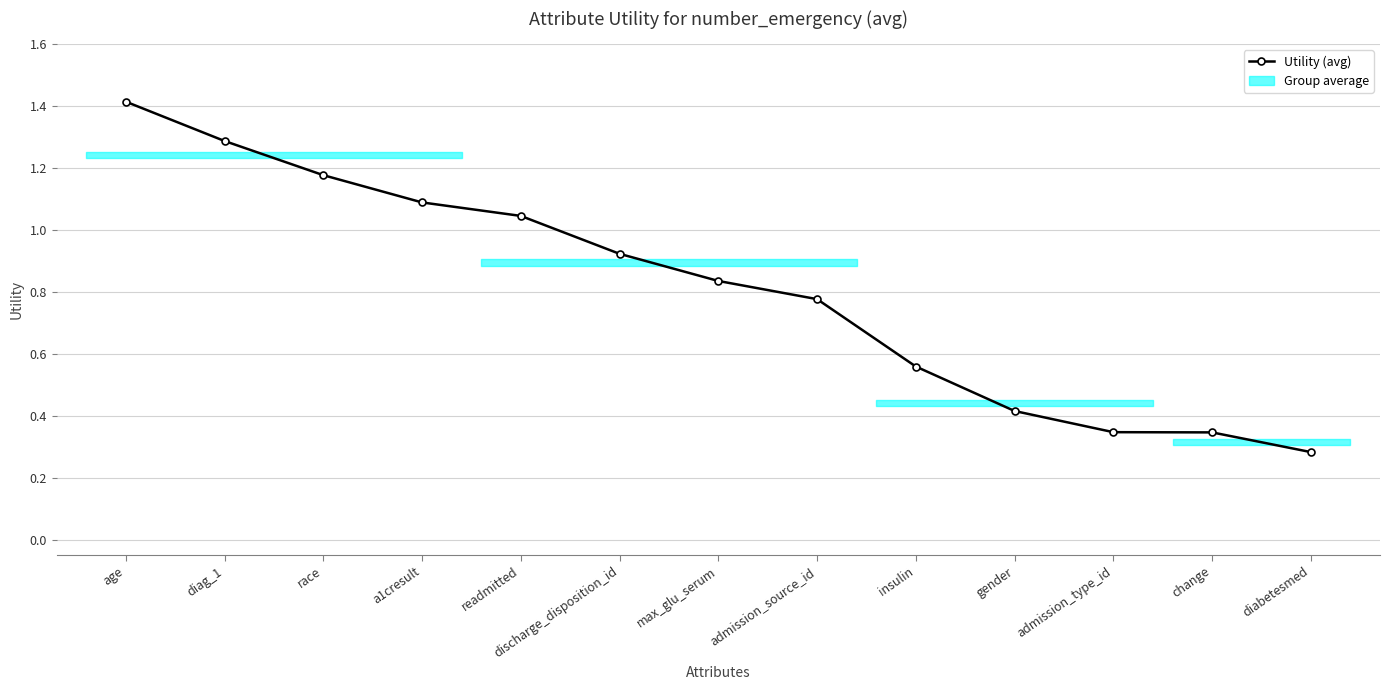

What is the greatest value displayed?

1.4